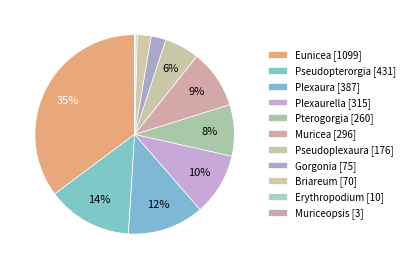

Which slice is the largest?

Eunicea